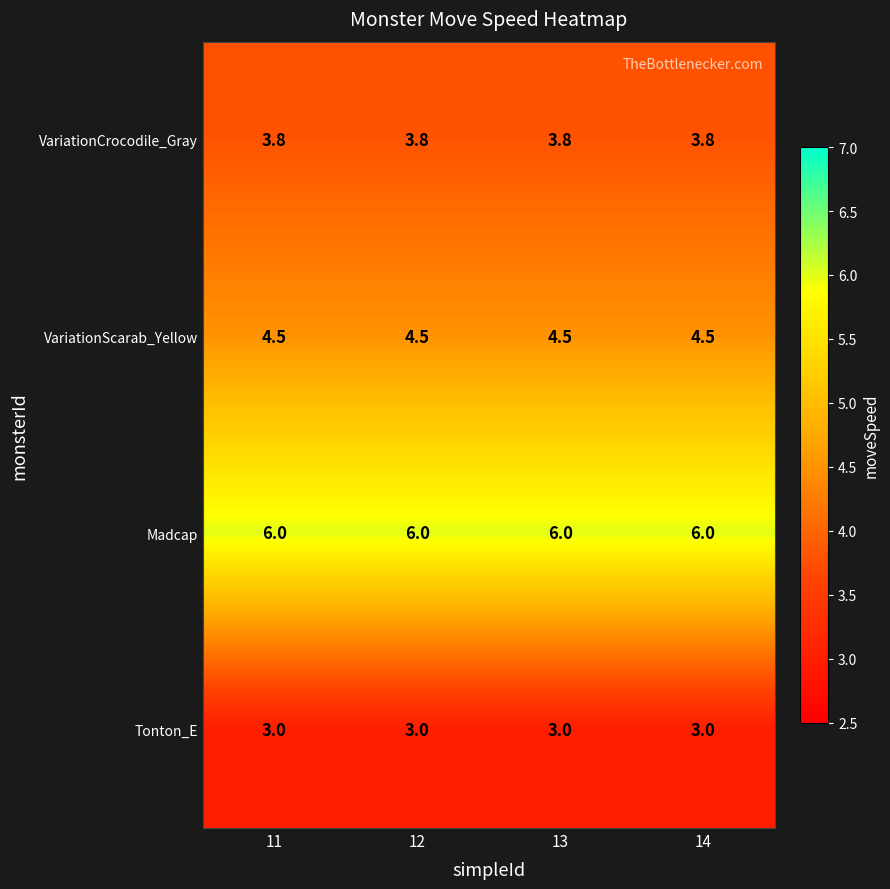

What is the minimum value for VariationCrocodile_Gray?

3.8